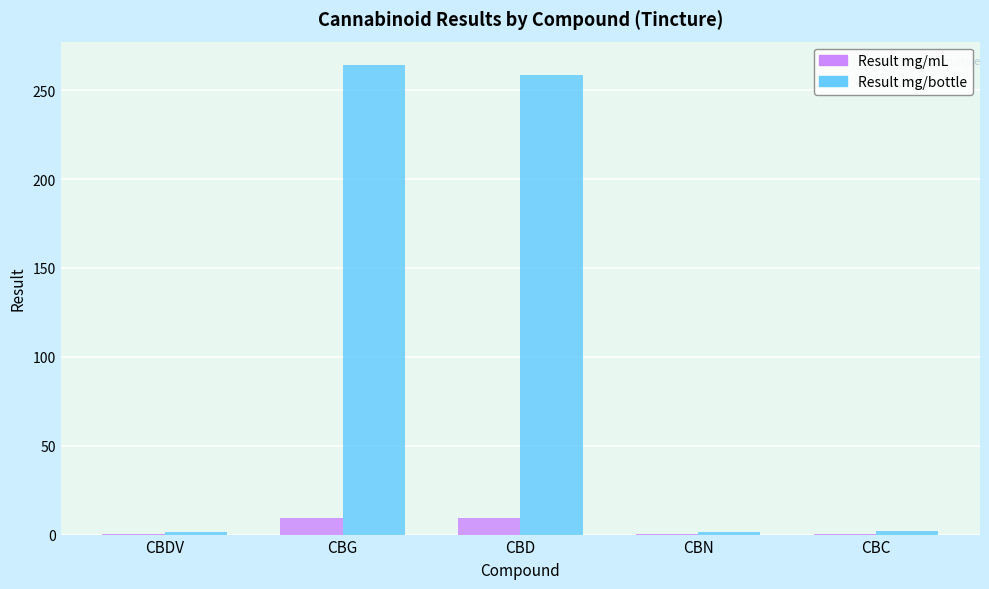

Which series has the largest total across all categories?

Result mg/bottle